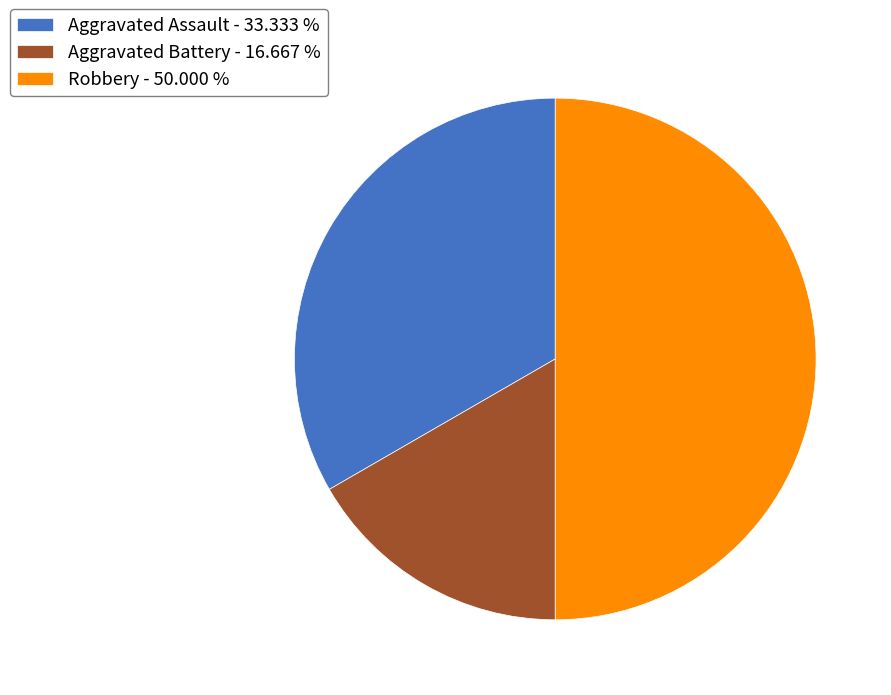

True or false: Robbery accounts for 37% of the total.

False